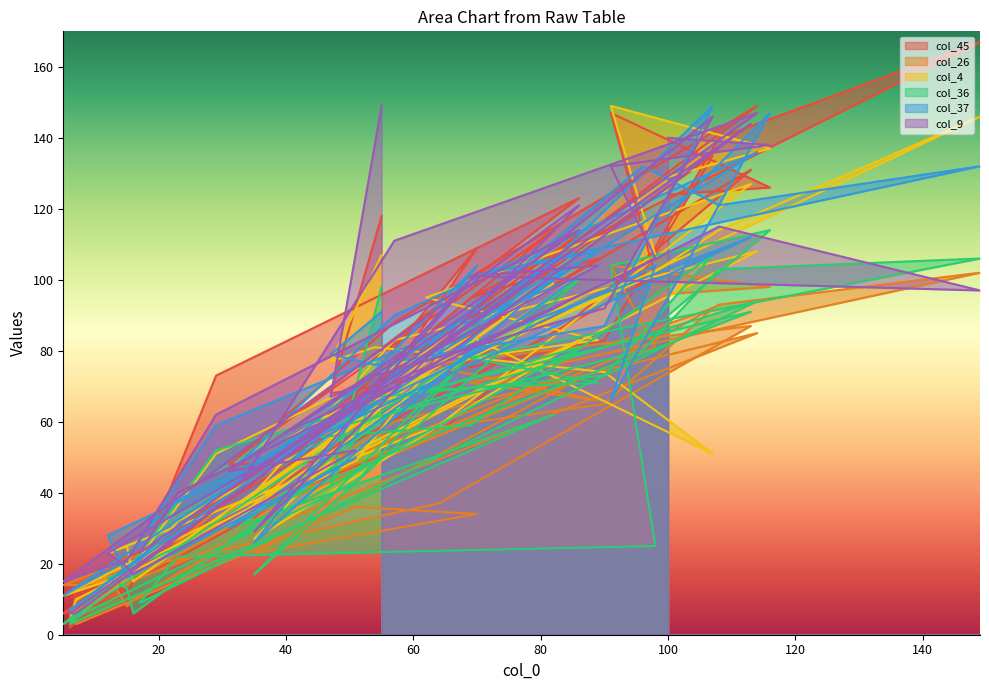

At which category is the sum across all series the highest?

116